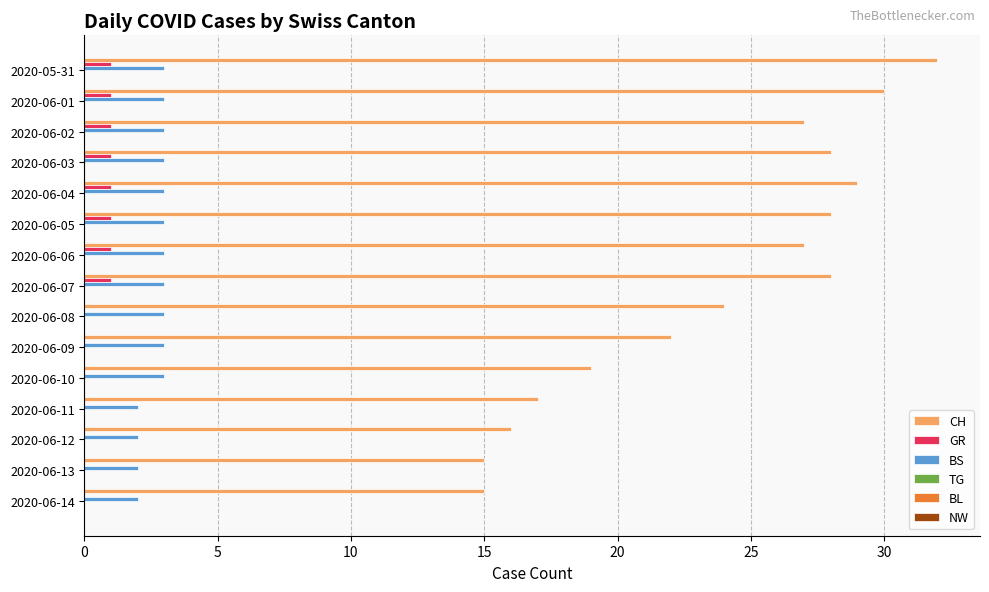

Which series has the largest total across all categories?

CH